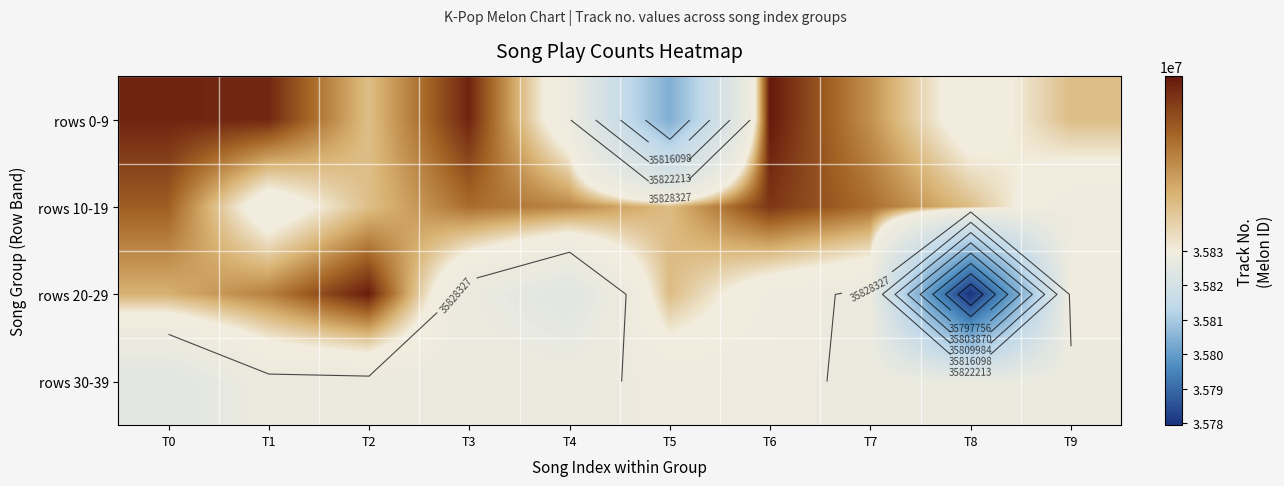

Rank the categories by rows 0-9 value from lowest to highest.

T5, T4, T8, T2, T9, T7, T1, T0, T3, T6